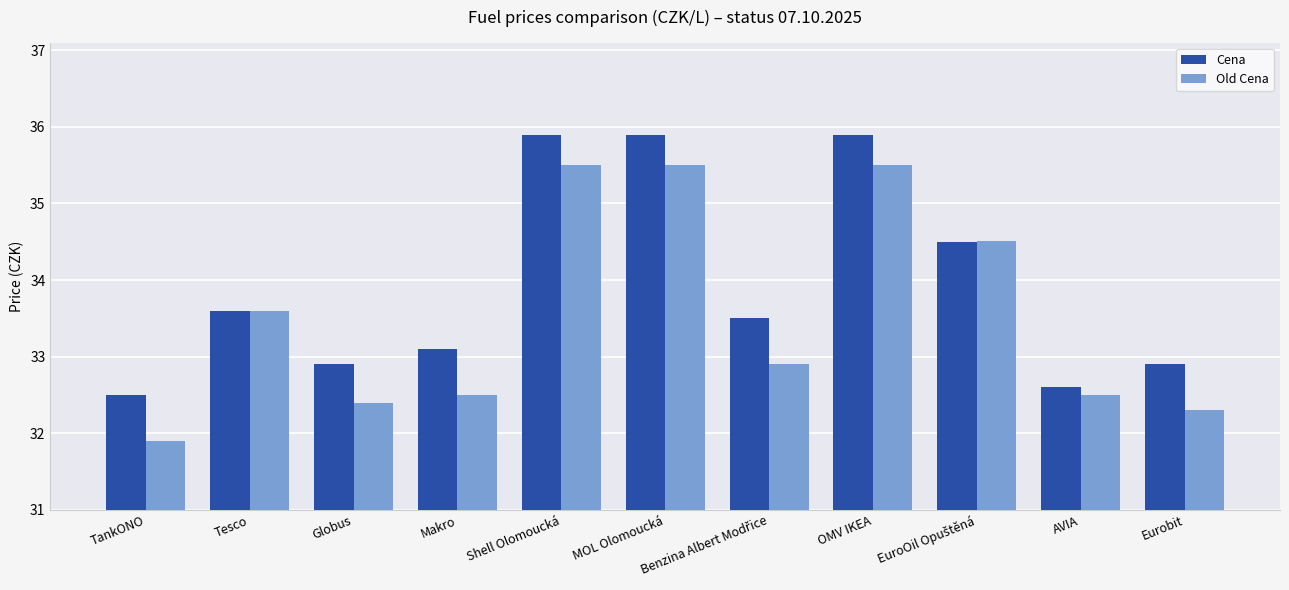

What are all the series names shown in the legend?

Cena, Old Cena